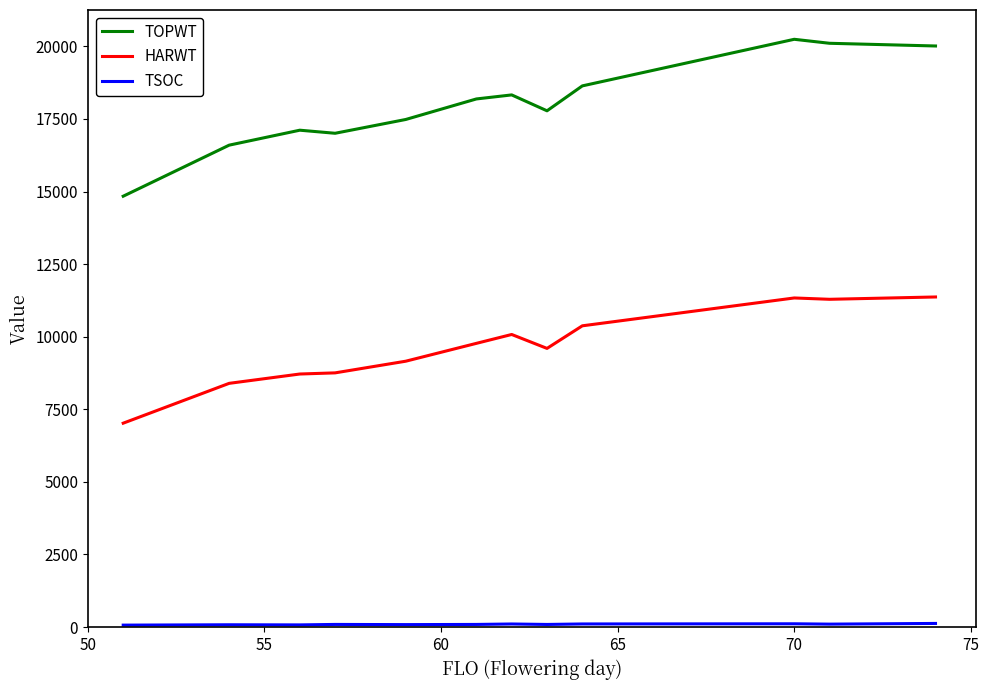

What is the maximum value for TOPWT?

20241.5